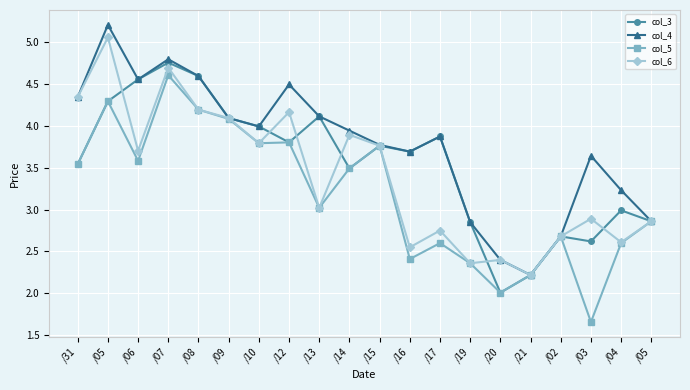

Which category has the highest value in the col_5 series?

/07